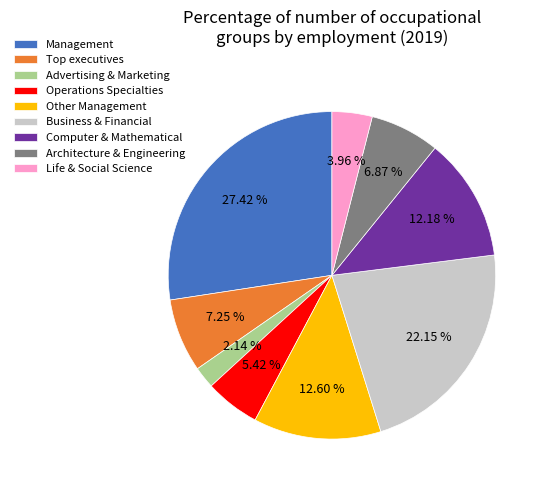

Is there a majority slice in this chart?

No